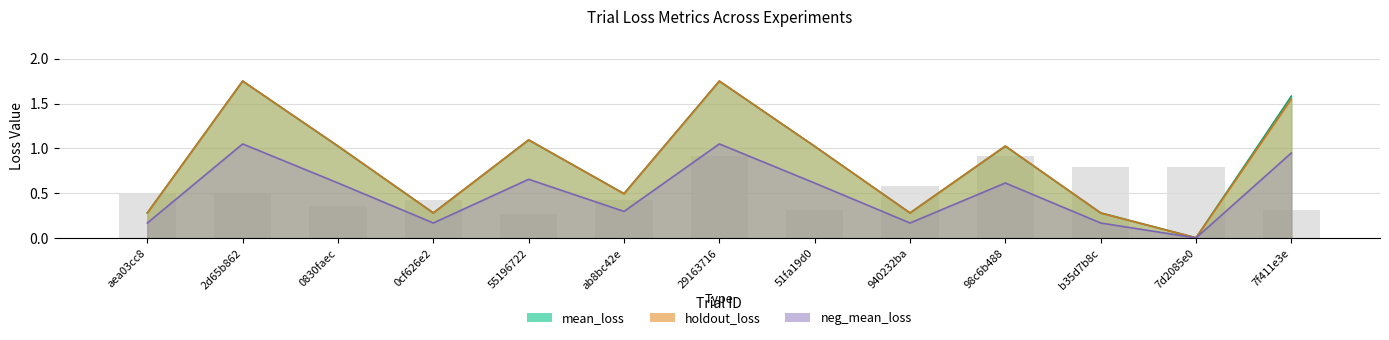

What is the difference between the maximum and minimum values in the mean_loss series?

1.7